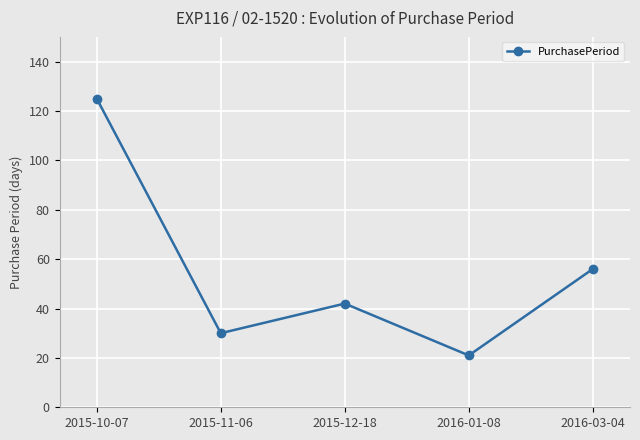

What is the average value?

55